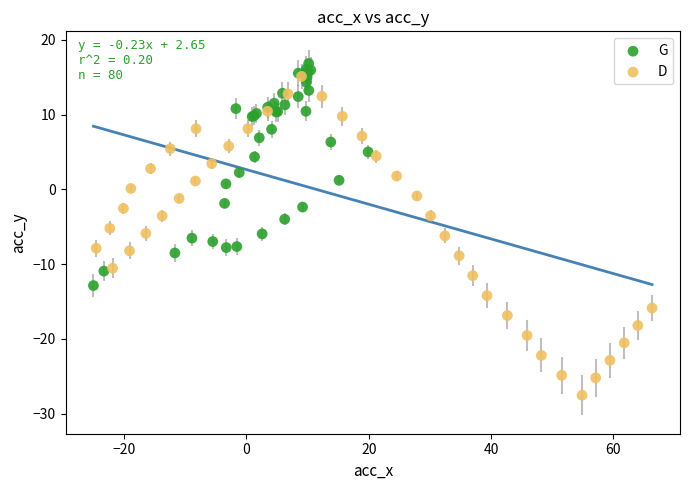

What are all the series names shown in the legend?

G, D